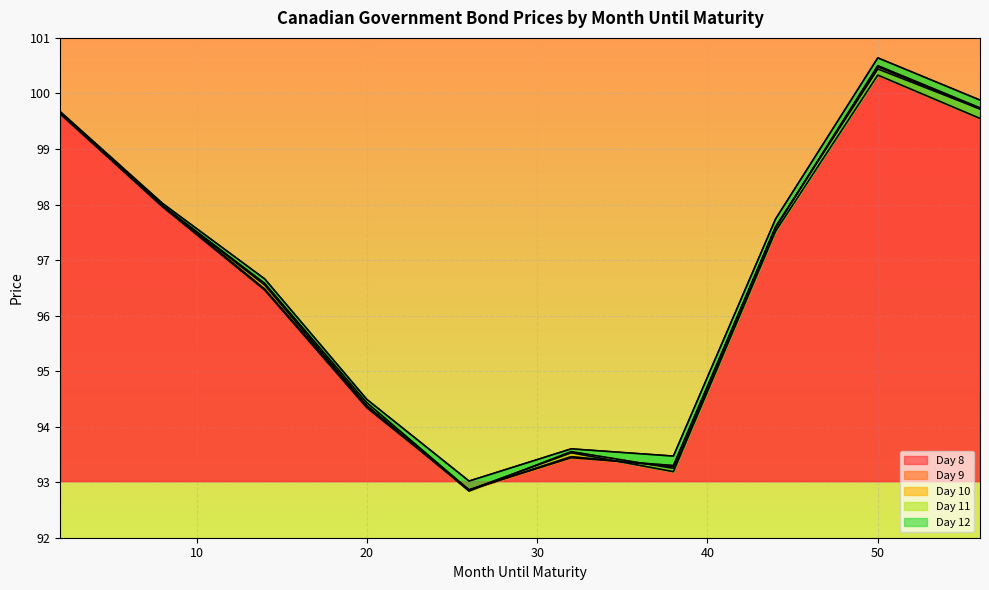

Which category has the lowest value across all series?

26